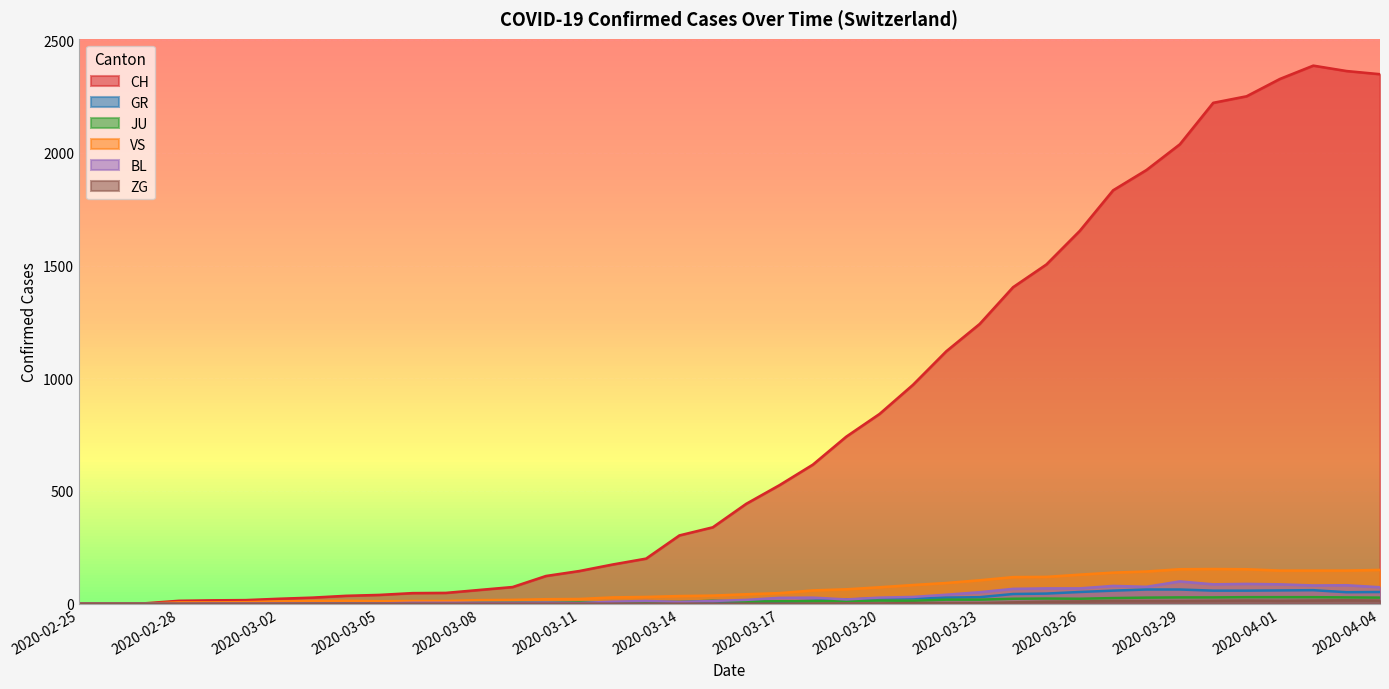

Rank the series by their maximum value, from lowest to highest.

ZG, JU, GR, BL, VS, CH